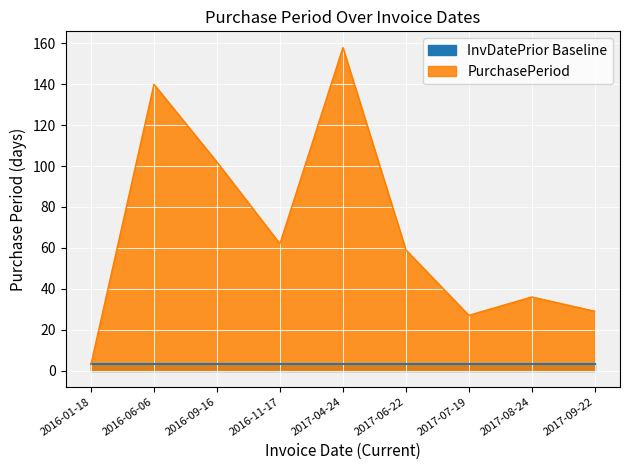

List the labels in order of value, largest first.

2017-04-24, 2016-06-06, 2016-09-16, 2016-11-17, 2017-06-22, 2017-08-24, 2017-09-22, 2017-07-19, 2016-01-18